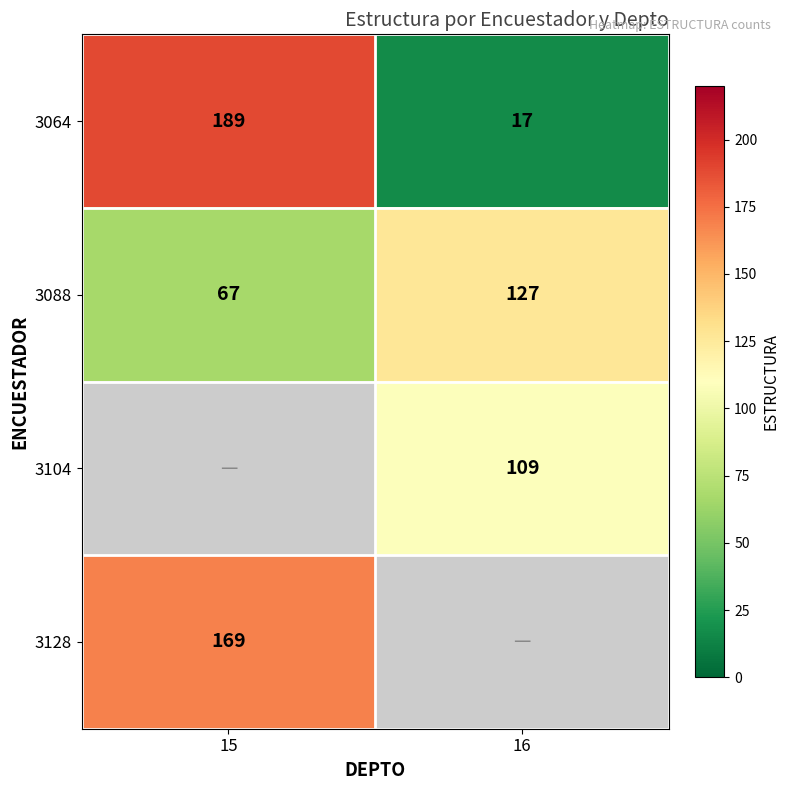

What is the average value of the 3088 series?

97